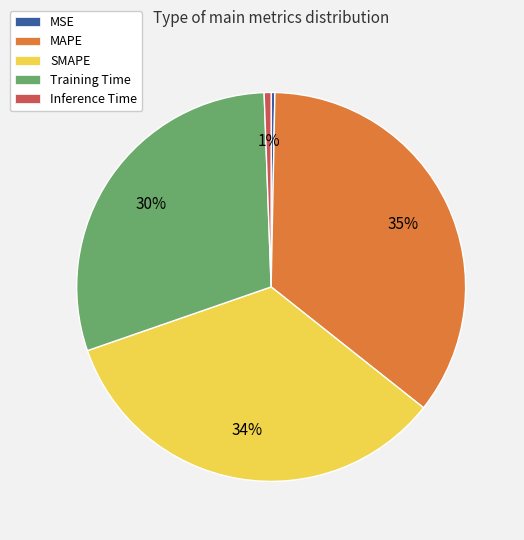

Which has a higher value, Training Time or MSE?

Training Time